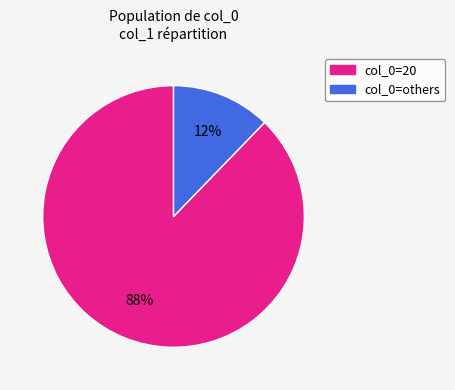

To the nearest percent, what is the difference between the largest and smallest slice percentages?

76%